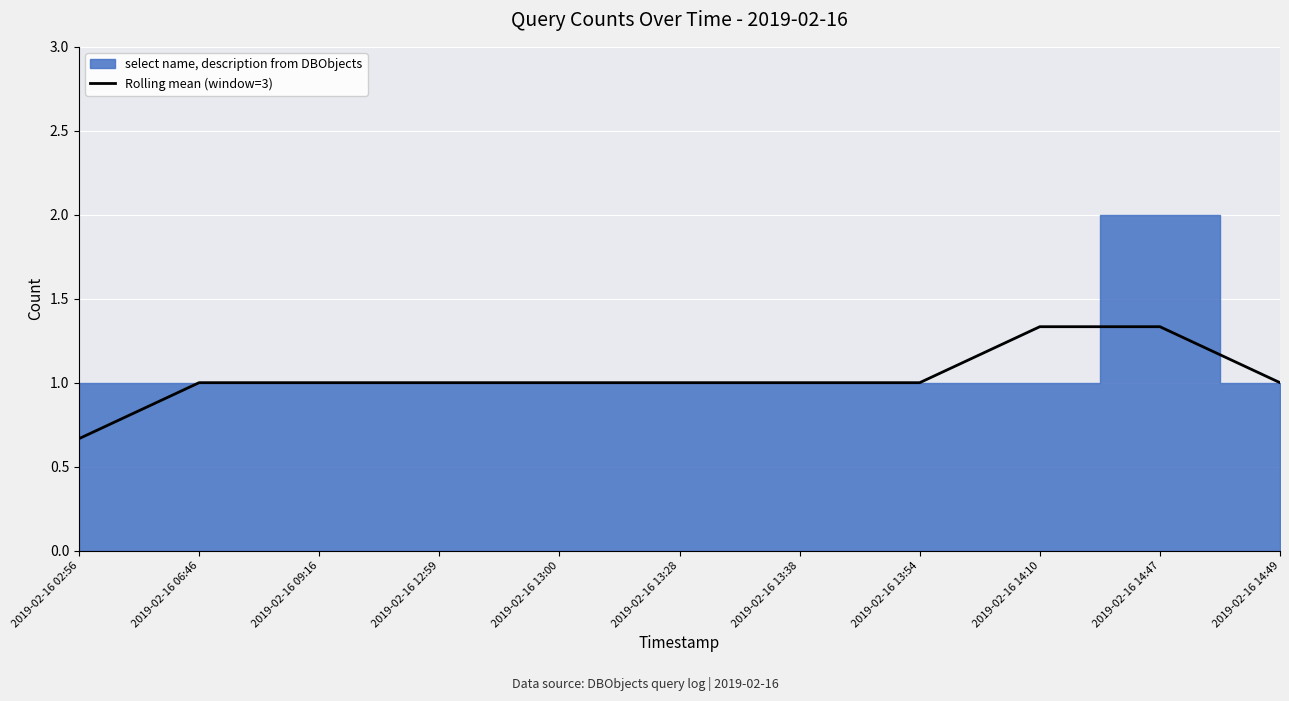

What is the greatest value displayed?

1.3